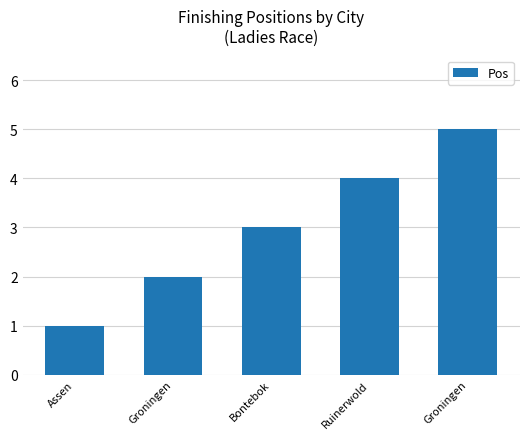

What is the change in value from Bontebok to Ruinerwold?

+1